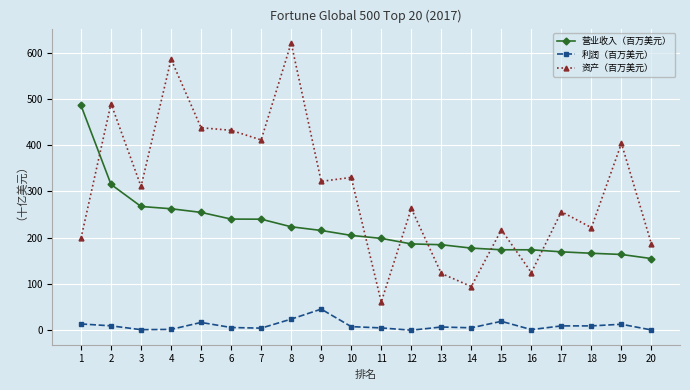

At 16, list the series in order from smallest to largest.

利润（百万美元）, 资产（百万美元）, 营业收入（百万美元）